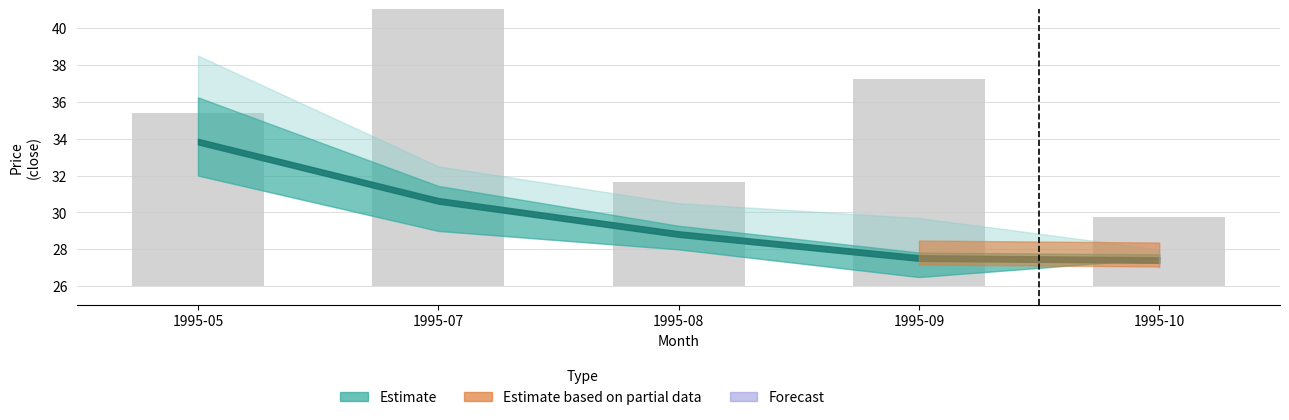

Which label corresponds to the smallest value in the chart?

1995-10